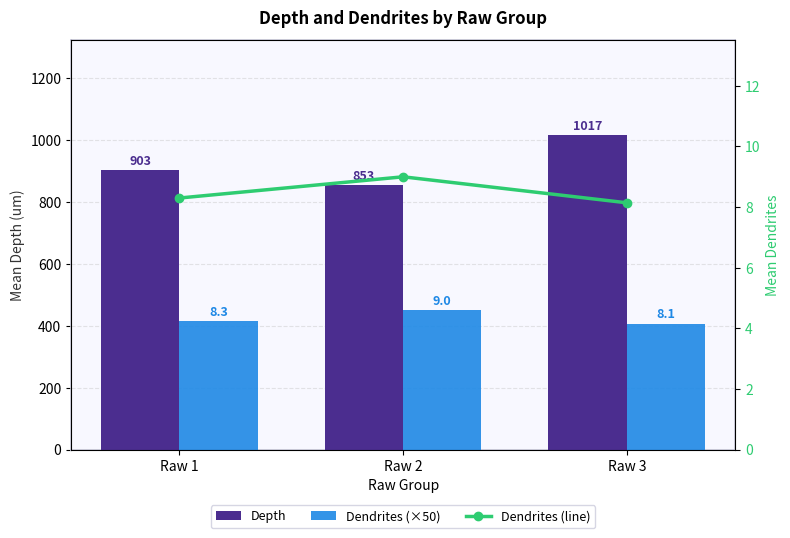

Reading left to right, transcribe all the data shown in this chart.

Depth: 902.6	853.2	1016.9
Dendrites (×50): 415.0	450.0	407.1
Dendrites (line): 8.3	9.0	8.1